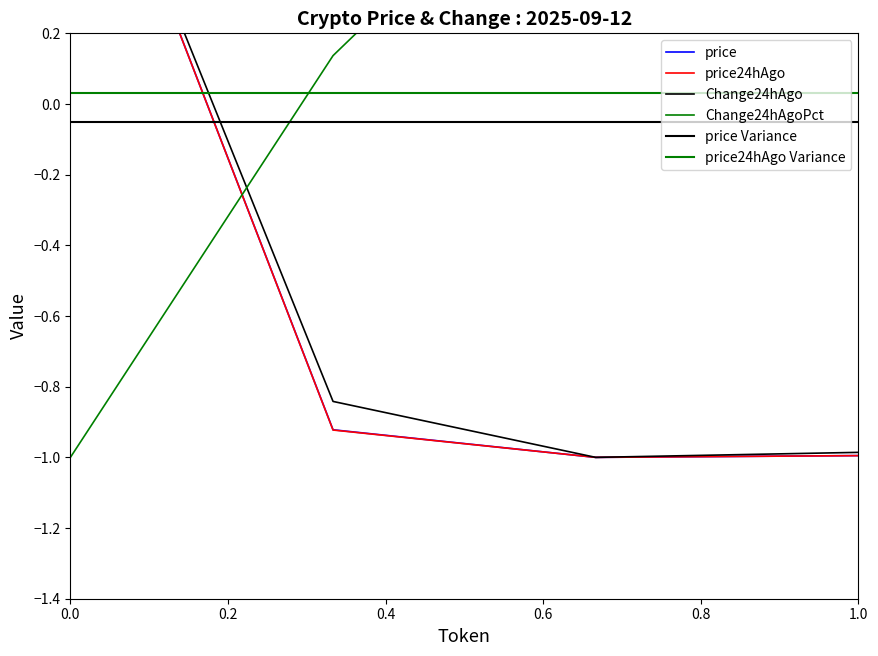

What is the highest value of the Change24hAgoPct series?

1.0